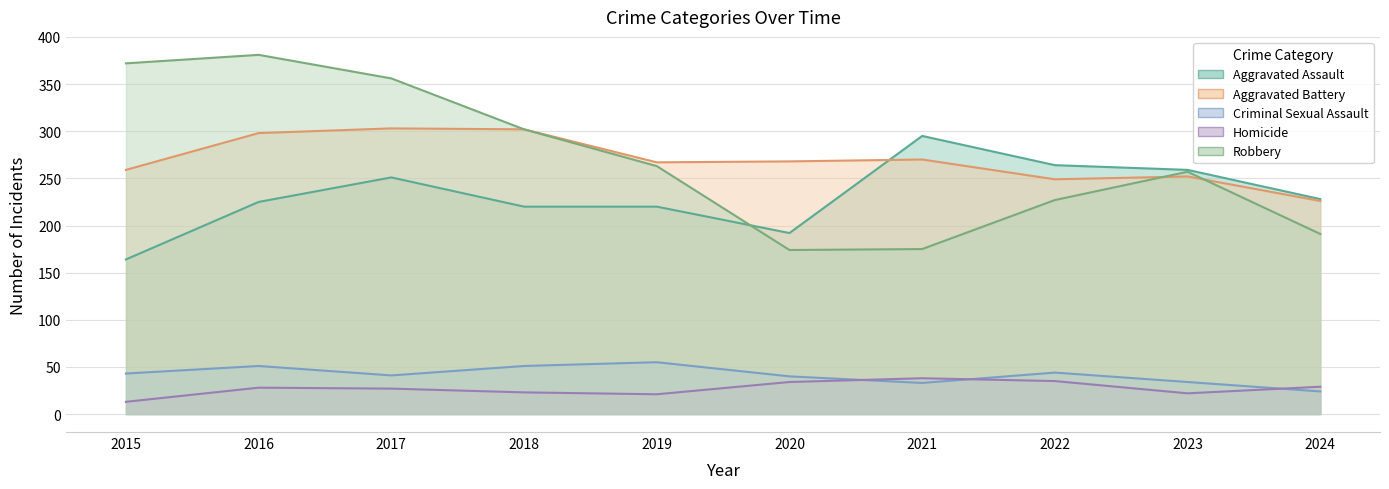

What is the difference between the maximum and minimum values in the Aggravated Assault series?

131